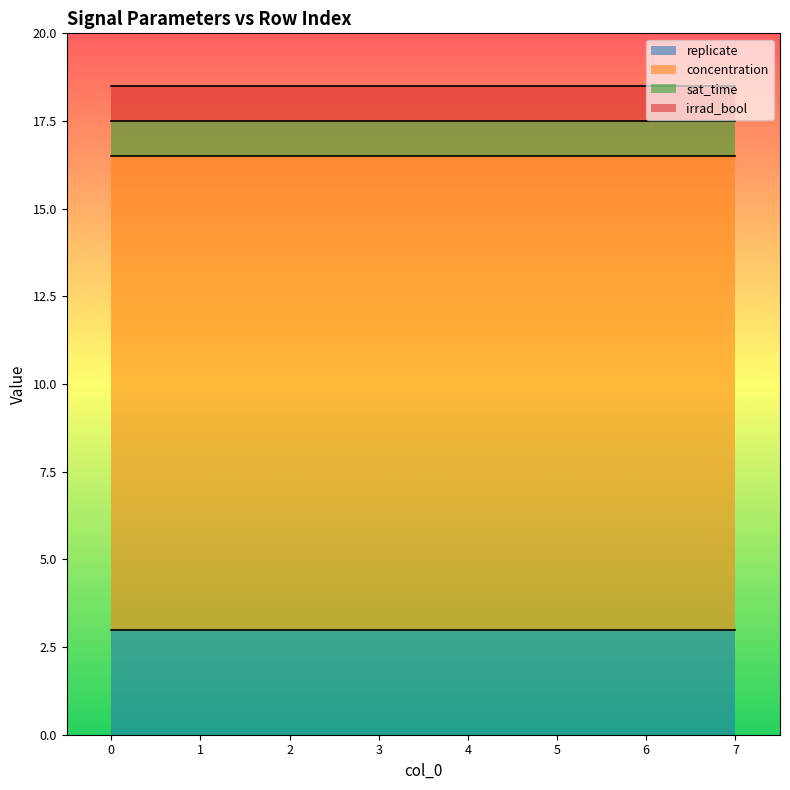

True or false: replicate and concentration cross at least once.

False